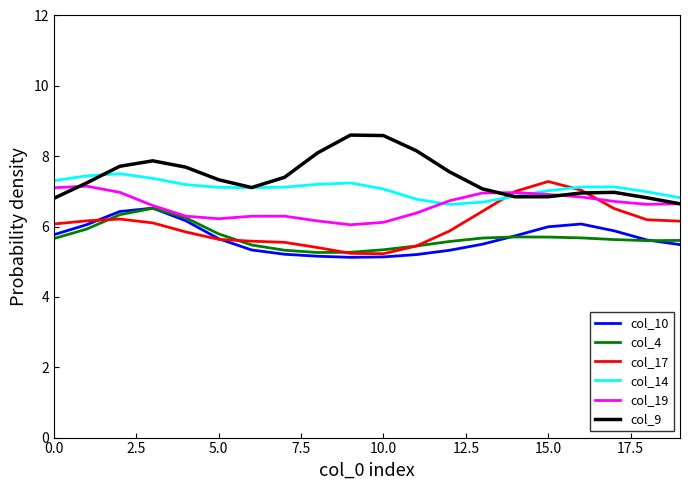

What is the maximum value shown in the chart?

8.6